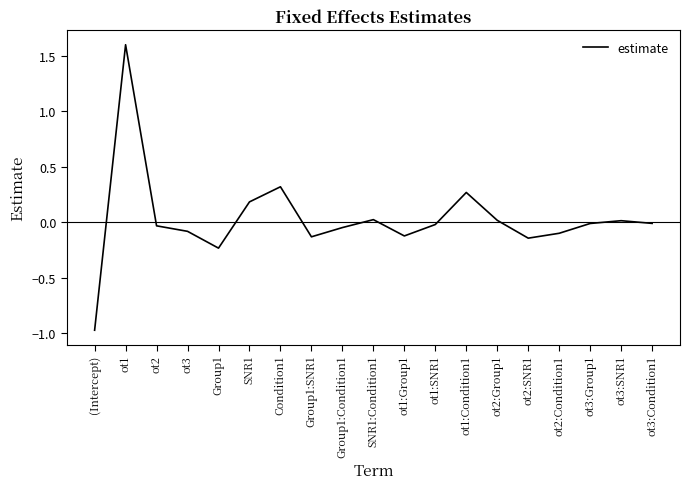

What is the maximum value shown in the chart?

1.6